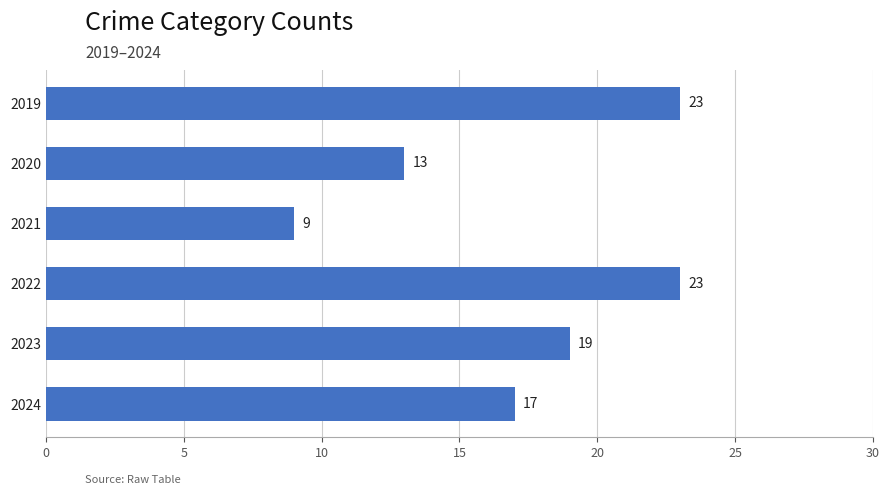

Are the bars grouped side by side (vs. stacked)?

No